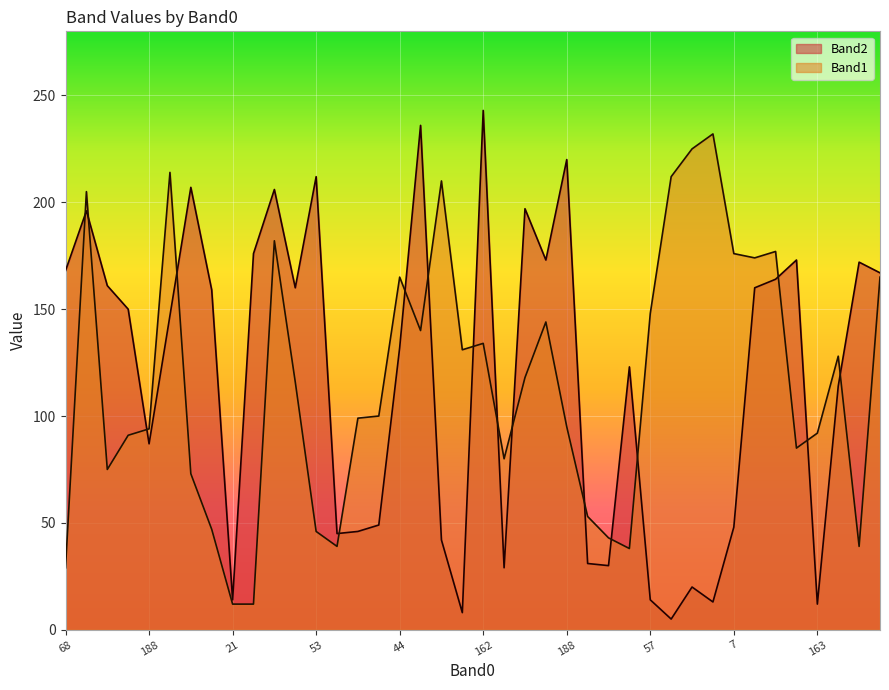

What is the total value across all series at 21?

26